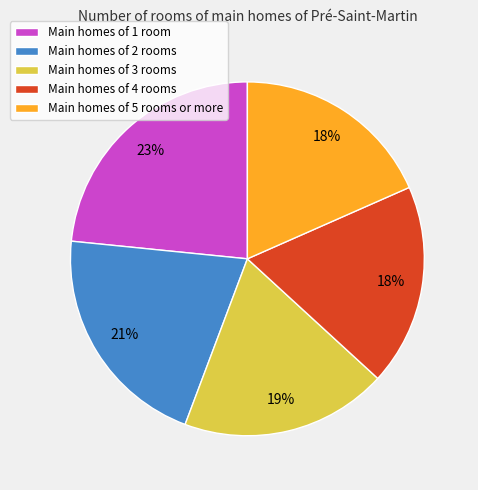

How many segments does this pie chart have?

5